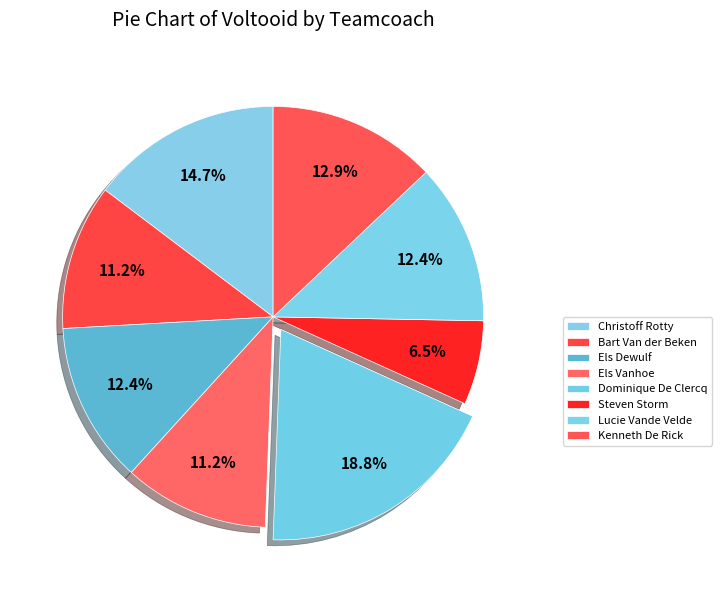

How many segments does this pie chart have?

8